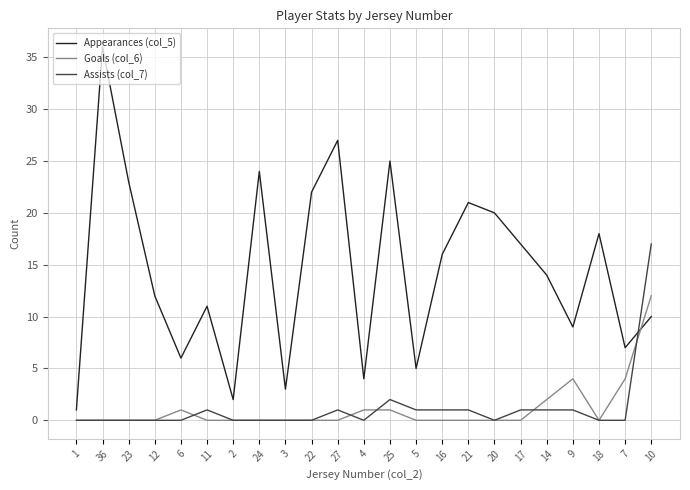

Which series changed the most between 2 and 5?

Appearances (col_5)